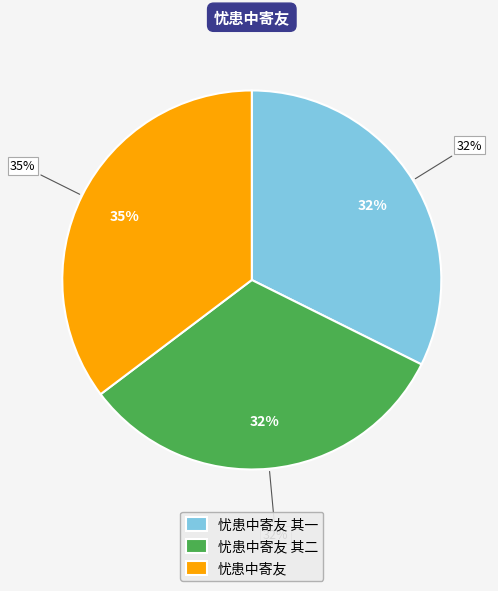

Is the sum of 忧患中寄友 and 忧患中寄友 其二 greater than half?

Yes